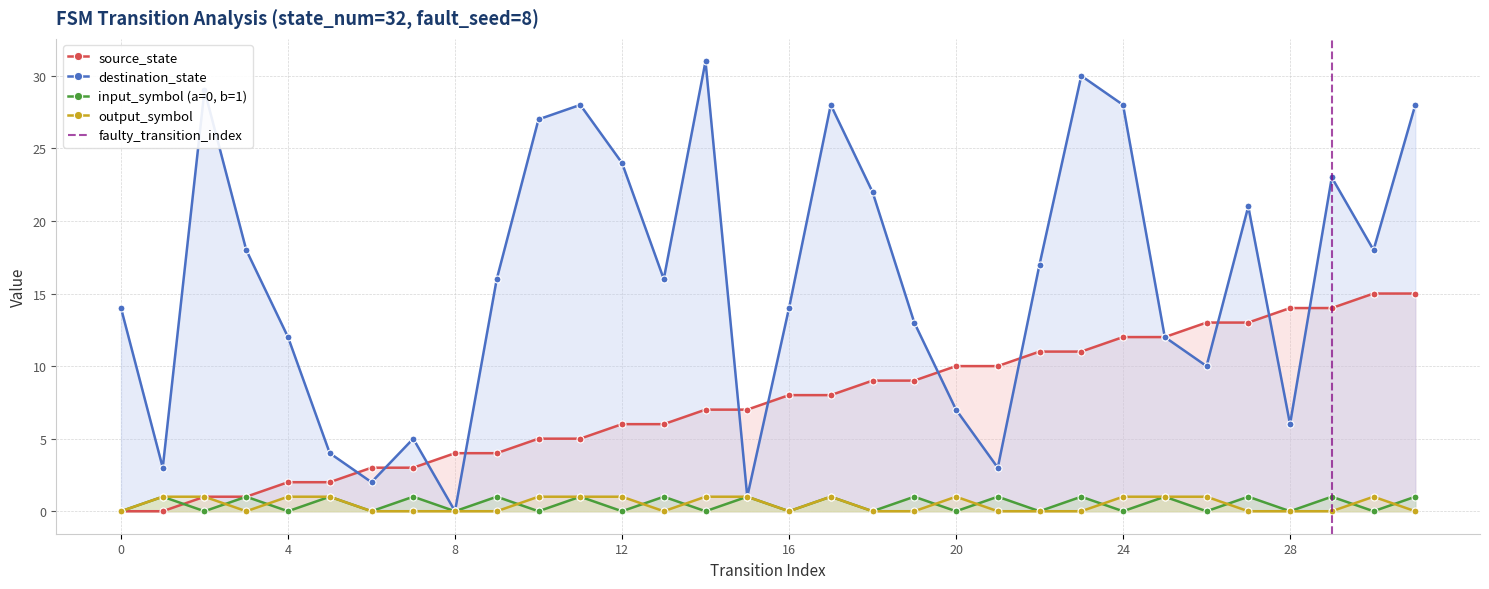

At which category does input_symbol (a=0, b=1) reach its first local peak?

1